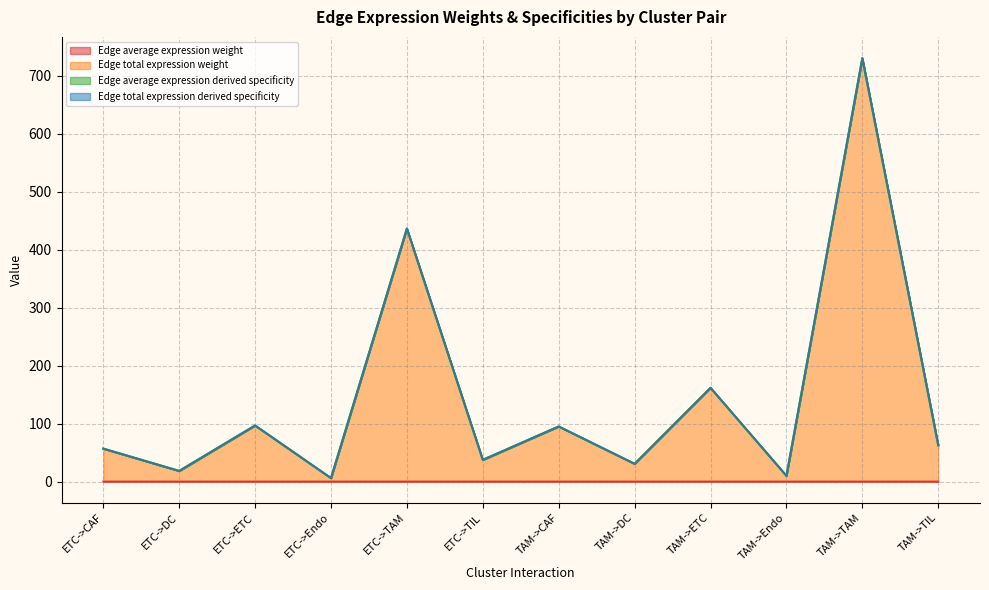

How many lines are shown in the chart?

4